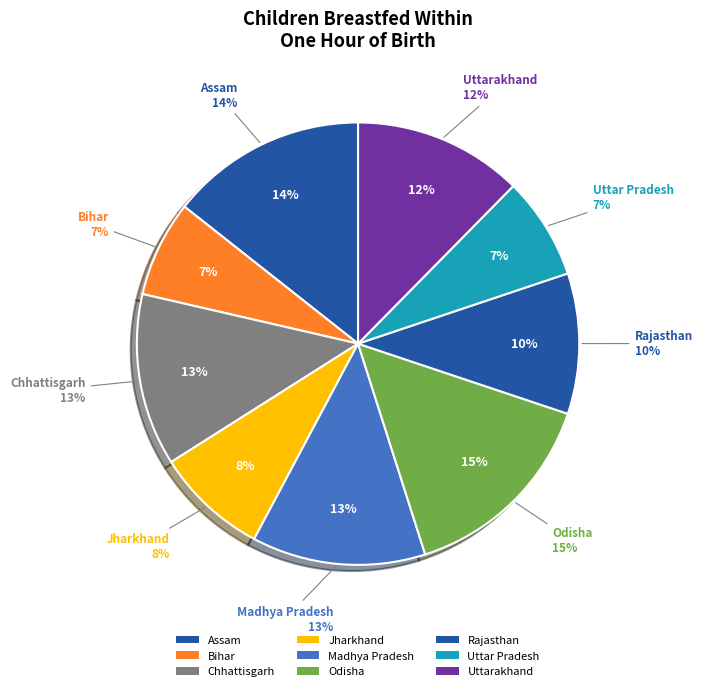

Is Uttar Pradesh the majority of the pie?

No